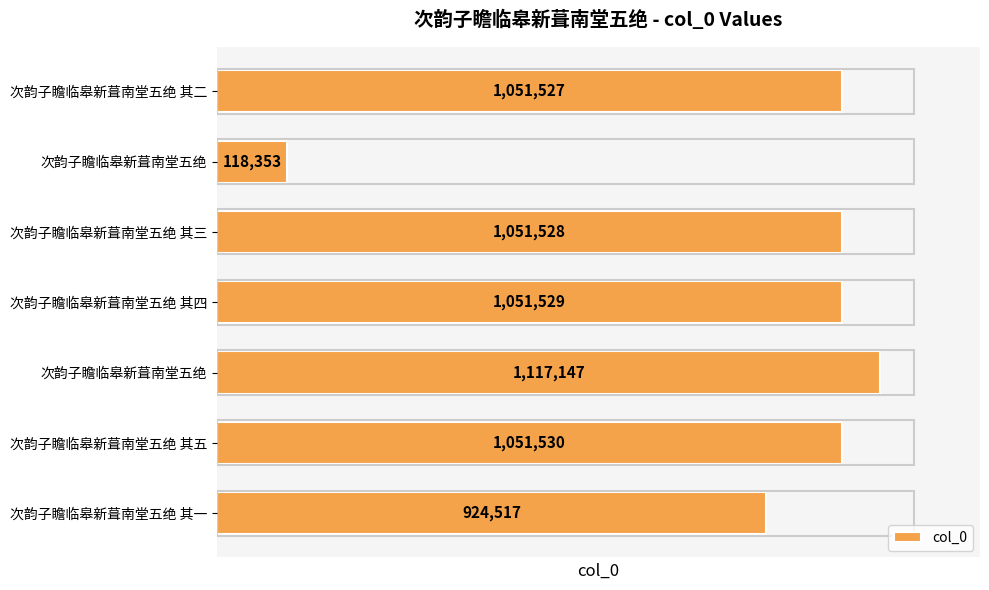

How many distinct data groups are displayed?

1